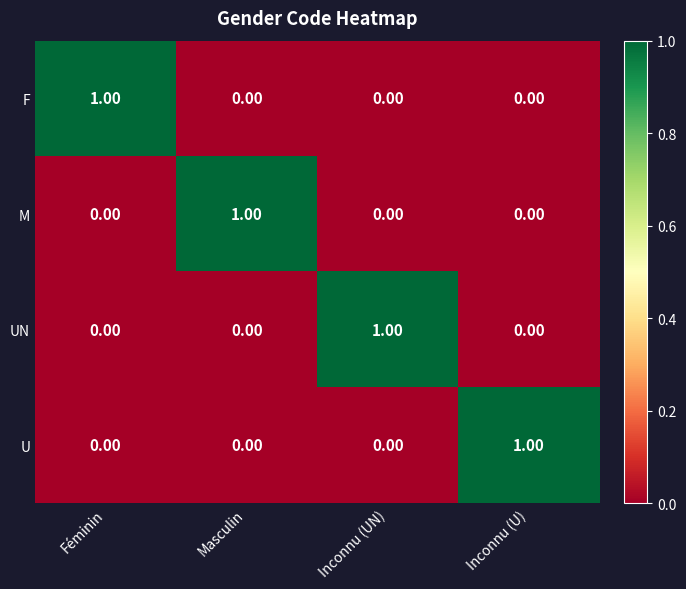

Is the value of F at Inconnu (UN) greater than the value of M at Masculin?

No